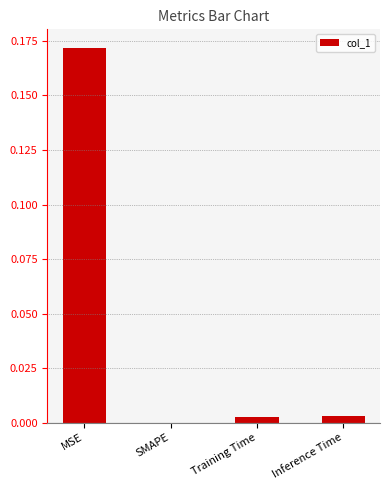

True or false: the data shows 0.1 at SMAPE.

False